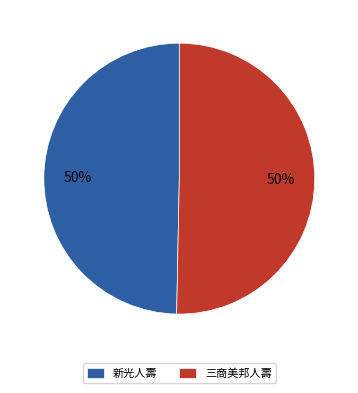

What percentage is the 新光人壽 slice, to the nearest percent?

50%